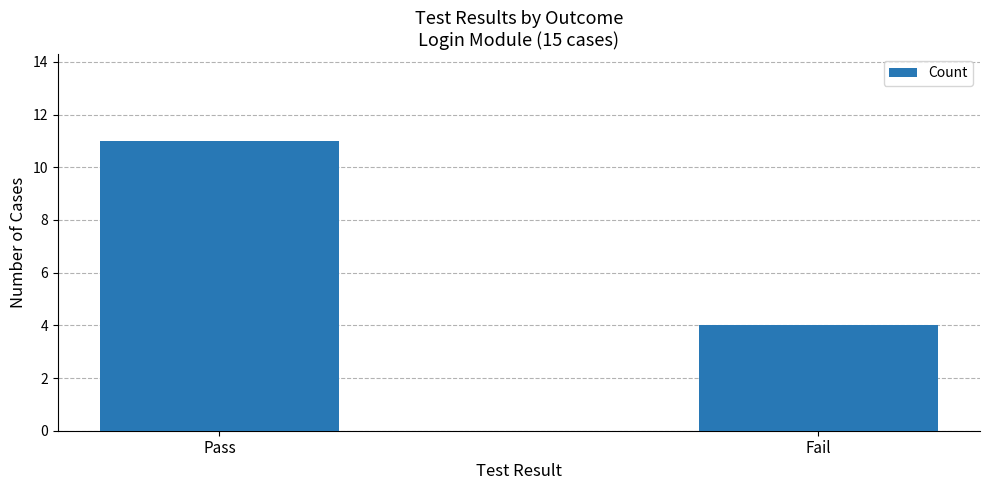

How many categories are shown in the chart?

2